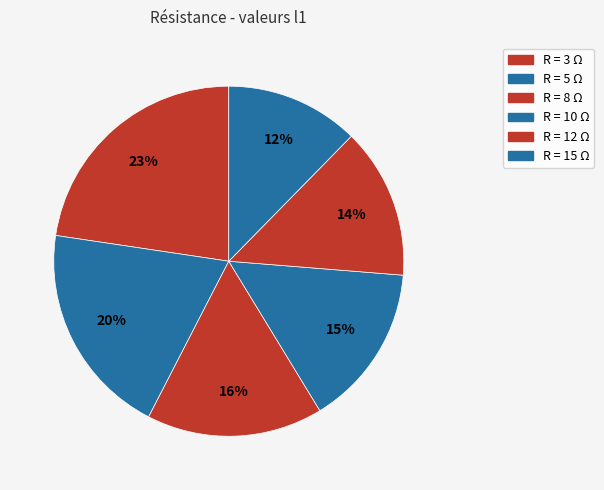

How many slices are in this pie chart?

6